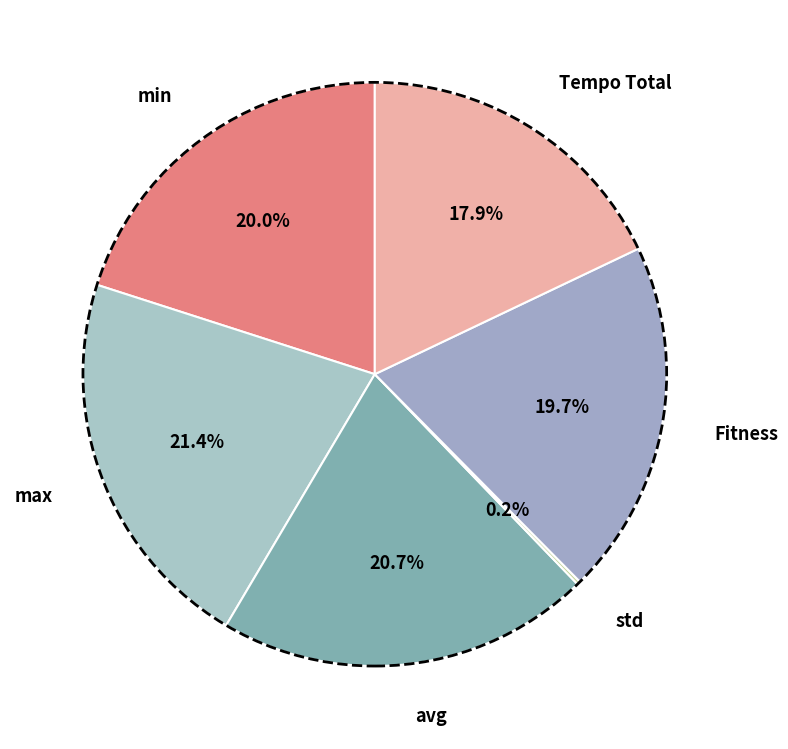

Does Fitness account for over 50% of the chart?

No